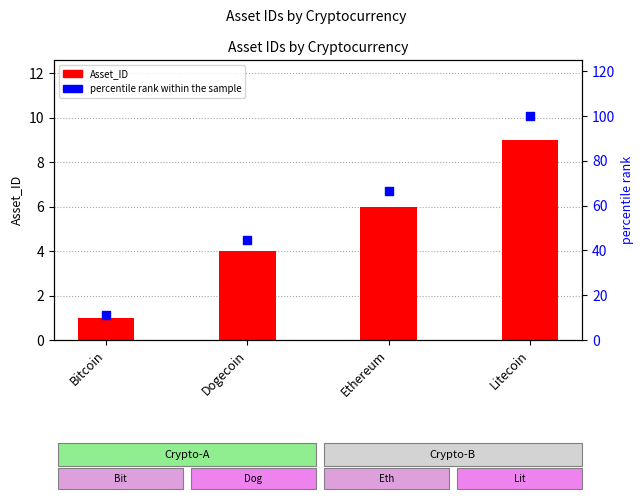

Which series contains the highest Y value?

percentile rank within the sample